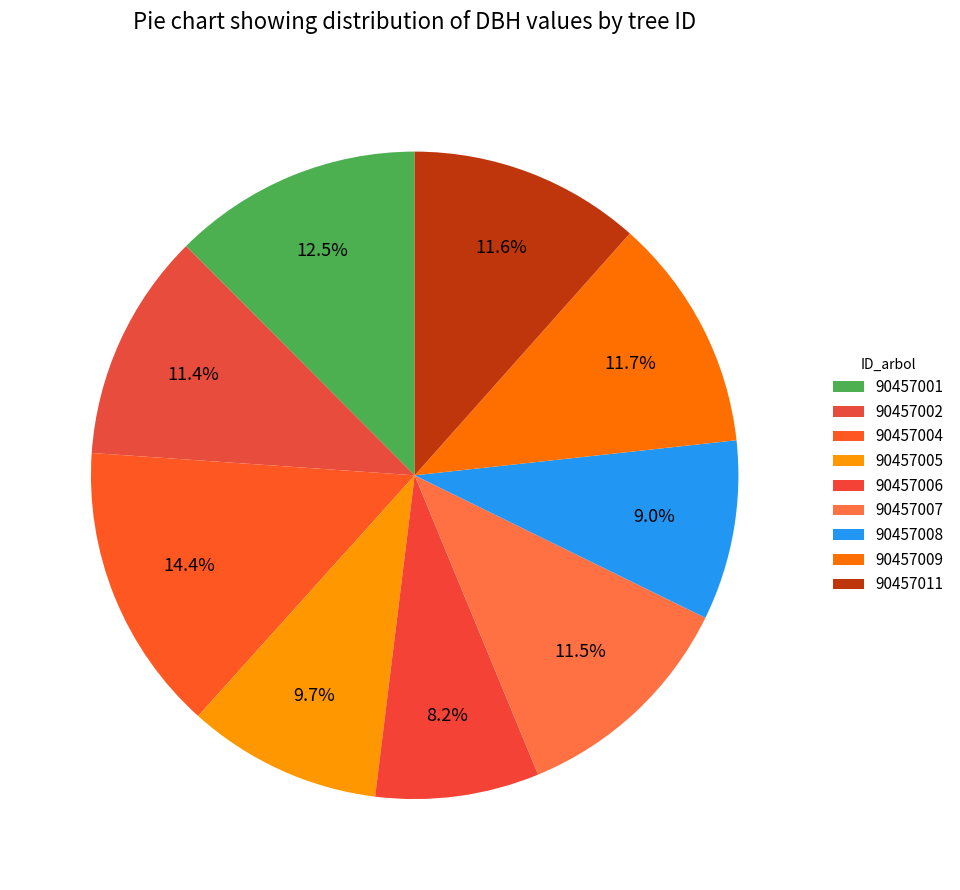

Is there any slice that represents more than half of the pie?

No